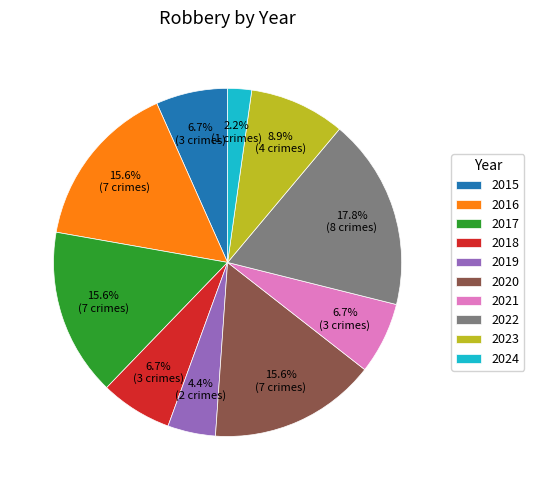

How many segments does this pie chart have?

10